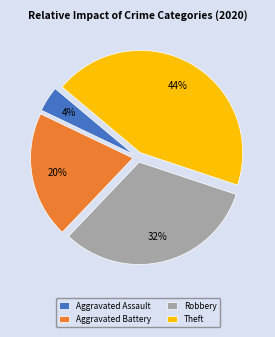

True or false: Theft accounts for 44% of the total.

True